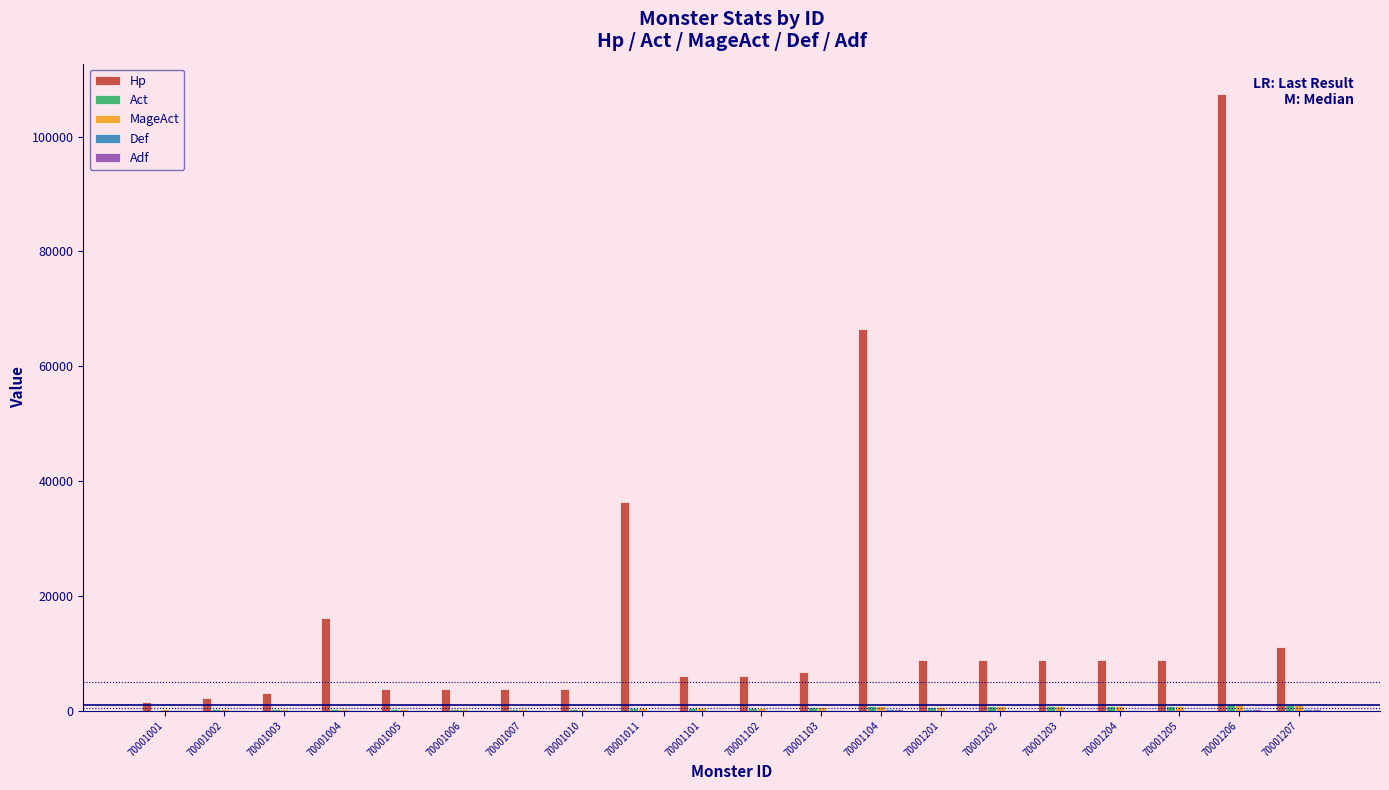

At which category does the chart reach its peak across all series?

70001206